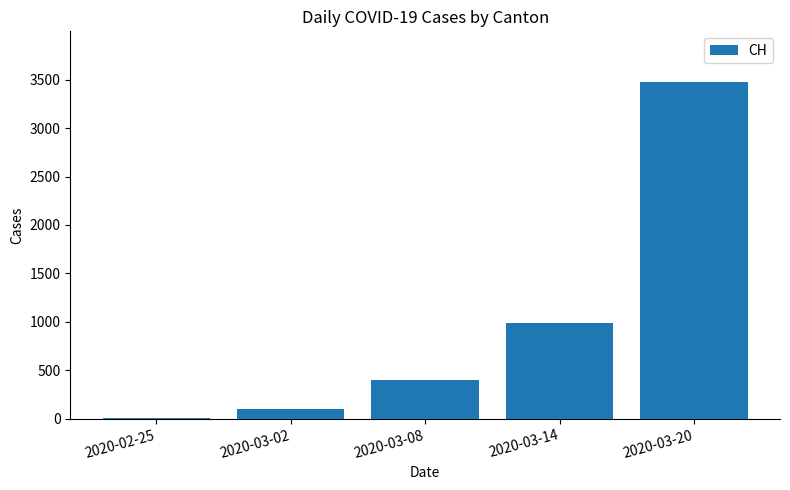

How many distinct data groups are displayed?

1